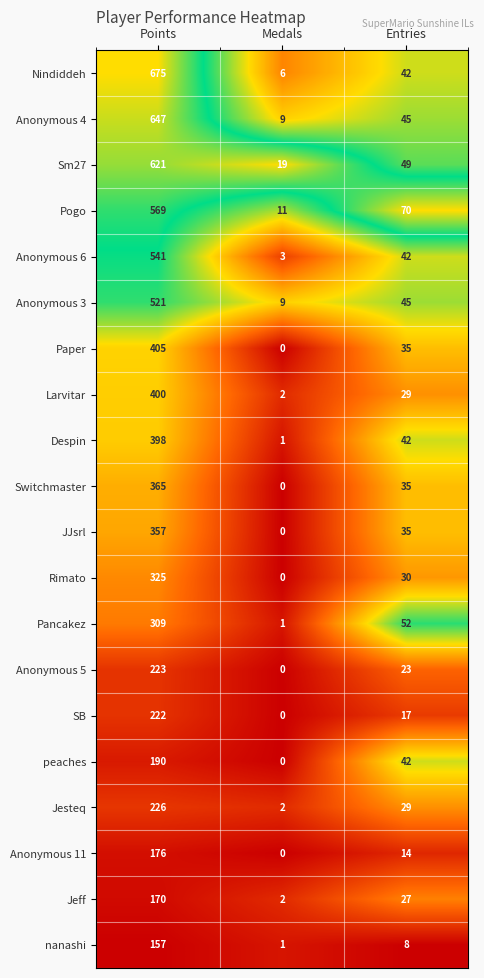

Which category has the lowest value across all series?

Medals